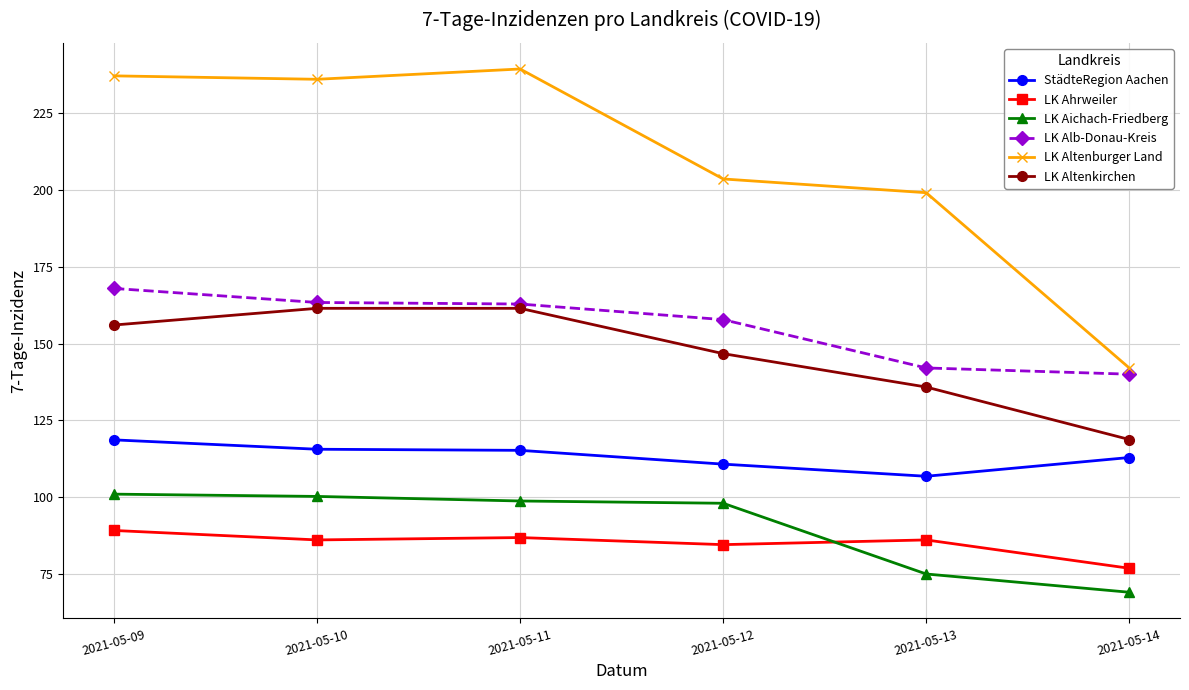

The value of LK Aichach-Friedberg at 2021-05-13 is 75.0. True or false?

True